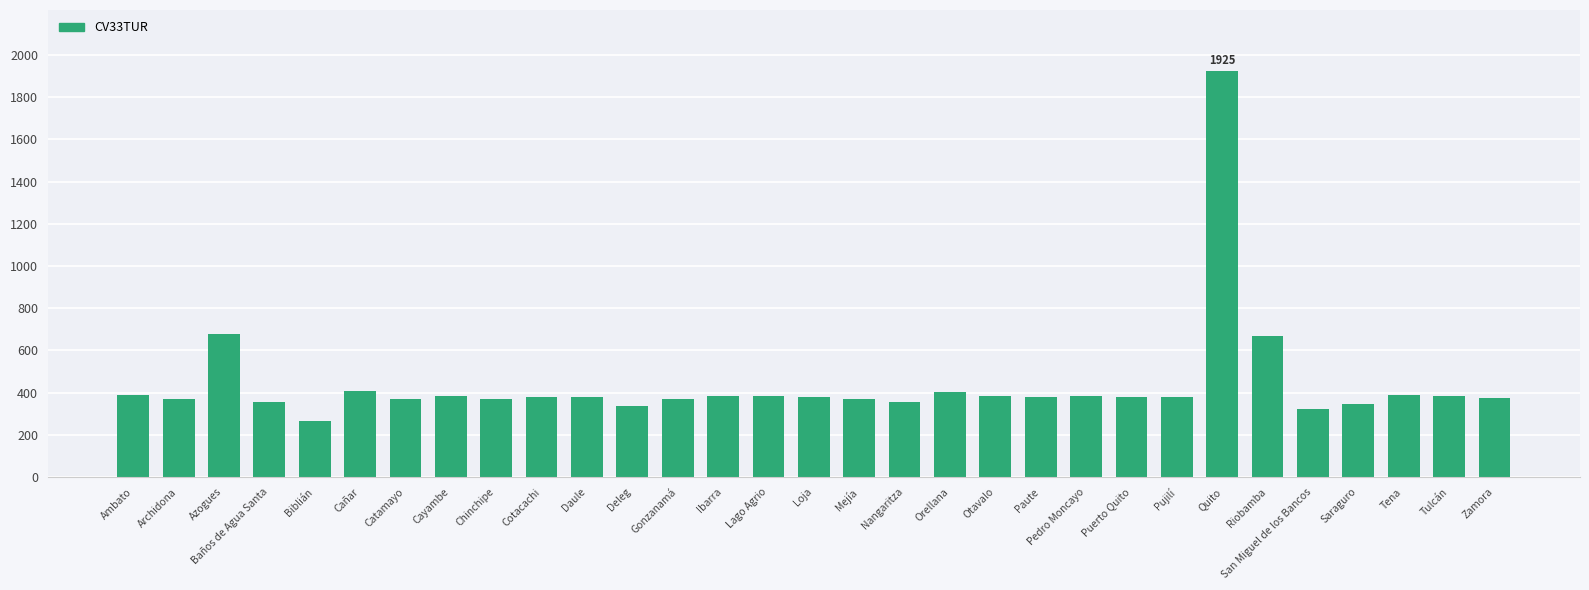

Read the value at Gonzanamá, to the nearest 50.

350